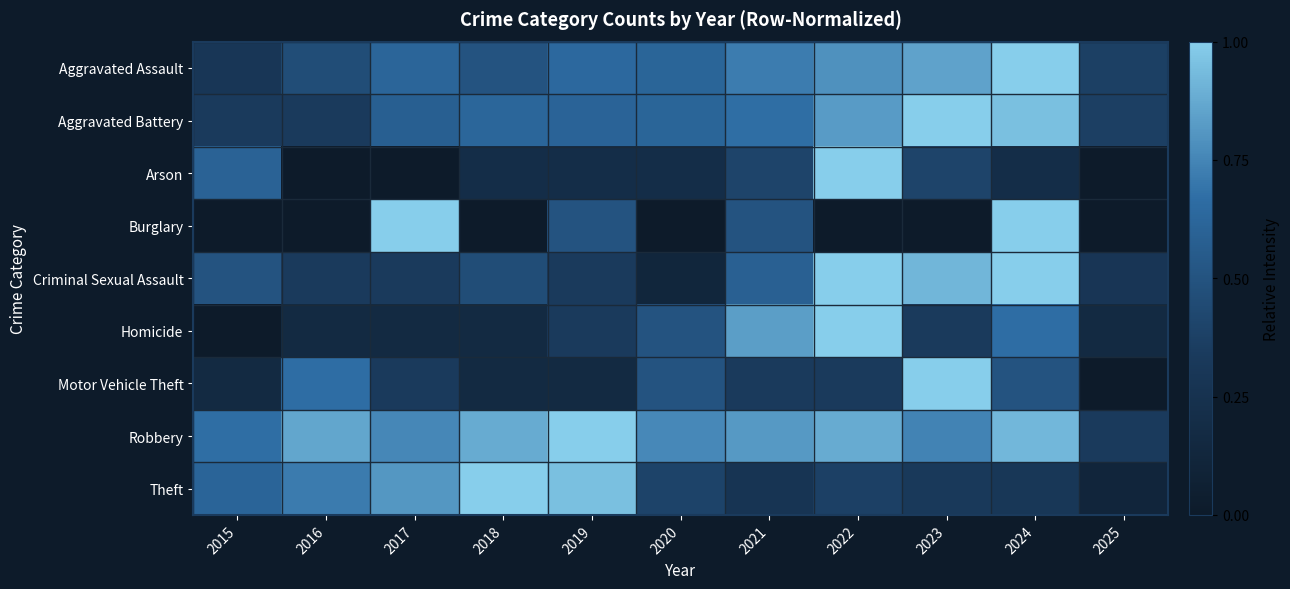

Reading left to right, extract all data points from this chart.

Aggravated Assault: 2015=0.3	2016=0.5	2017=0.6	2018=0.5	2019=0.6	2020=0.6	2021=0.7	2022=0.8	2023=0.8	2024=1.0	2025=0.4
Aggravated Battery: 2015=0.3	2016=0.3	2017=0.6	2018=0.6	2019=0.6	2020=0.6	2021=0.7	2022=0.8	2023=1.0	2024=1.0	2025=0.4
Arson: 2015=0.6	2016=0.0	2017=0.0	2018=0.2	2019=0.2	2020=0.2	2021=0.4	2022=1.0	2023=0.4	2024=0.2	2025=0.0
Burglary: 2015=0.0	2016=0.0	2017=1.0	2018=0.0	2019=0.5	2020=0.0	2021=0.5	2022=0.0	2023=0.0	2024=1.0	2025=0.0
Criminal Sexual Assault: 2015=0.5	2016=0.3	2017=0.3	2018=0.5	2019=0.3	2020=0.1	2021=0.6	2022=1.0	2023=0.9	2024=1.0	2025=0.3
Homicide: 2015=0.0	2016=0.2	2017=0.2	2018=0.2	2019=0.3	2020=0.5	2021=0.8	2022=1.0	2023=0.3	2024=0.7	2025=0.2
Motor Vehicle Theft: 2015=0.2	2016=0.7	2017=0.3	2018=0.2	2019=0.2	2020=0.5	2021=0.3	2022=0.3	2023=1.0	2024=0.5	2025=0.0
Robbery: 2015=0.7	2016=0.9	2017=0.8	2018=0.9	2019=1.0	2020=0.8	2021=0.8	2022=0.9	2023=0.7	2024=0.9	2025=0.3
Theft: 2015=0.6	2016=0.7	2017=0.8	2018=1.0	2019=1.0	2020=0.4	2021=0.3	2022=0.4	2023=0.3	2024=0.3	2025=0.1